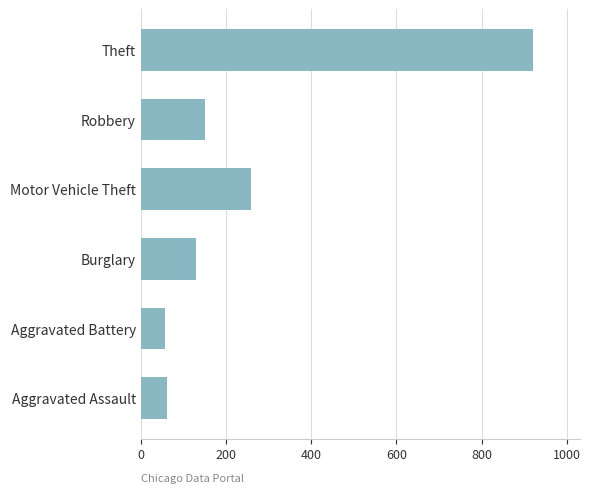

At which category does the chart reach its peak across all series?

Theft